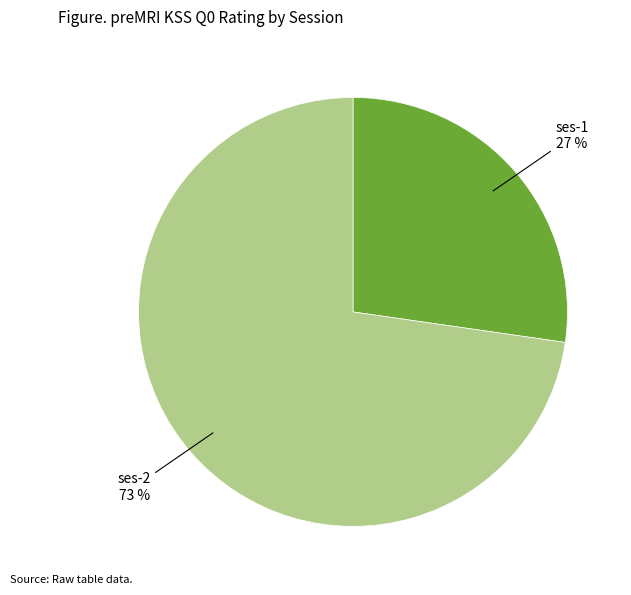

The ses-1 slice represents 27% of the pie. True or false?

True